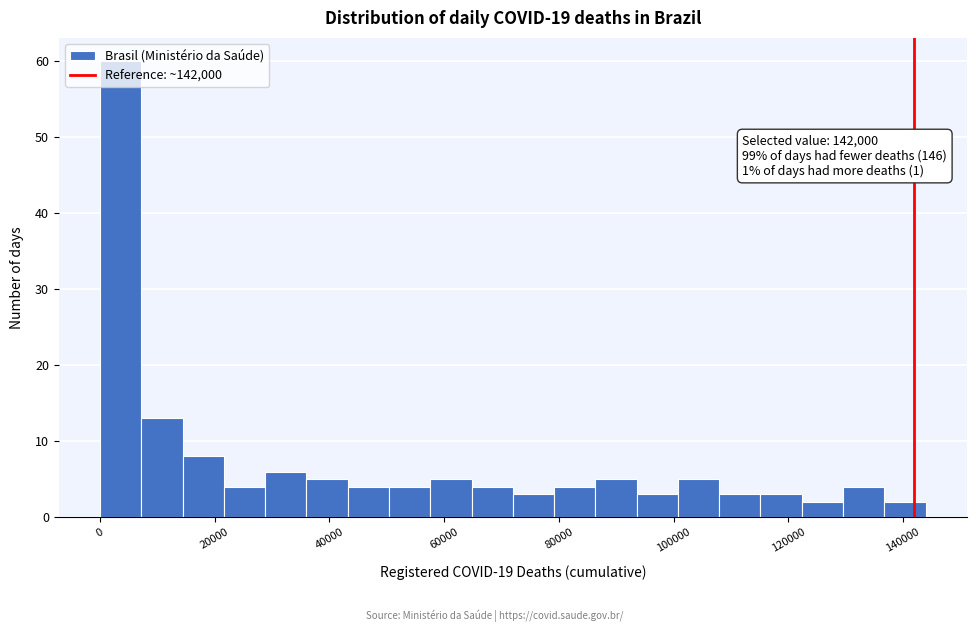

Around what value on the x-axis is the tallest bar? Give the approximate position of its centre, as read against the axis.

4000